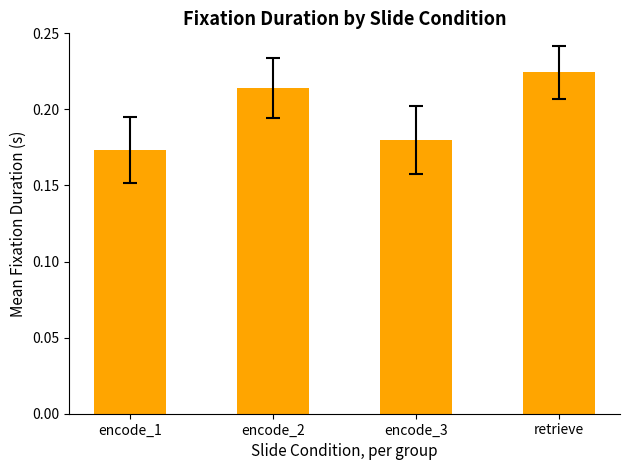

Which category has the highest value across all series?

retrieve